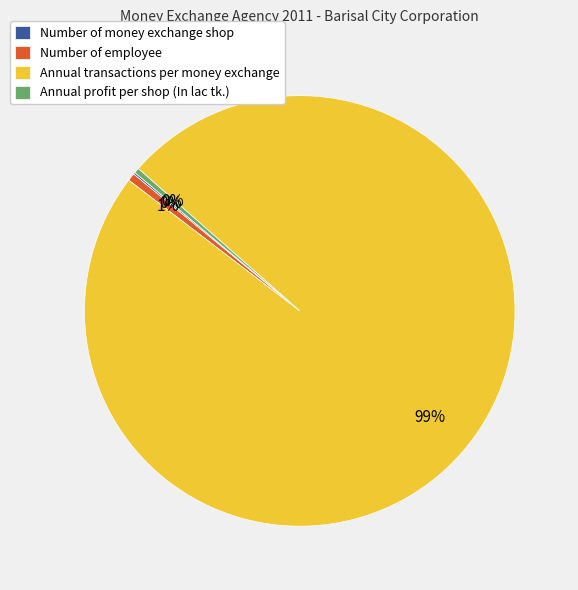

Between Annual transactions per money exchange and Number of employee, which is larger?

Annual transactions per money exchange